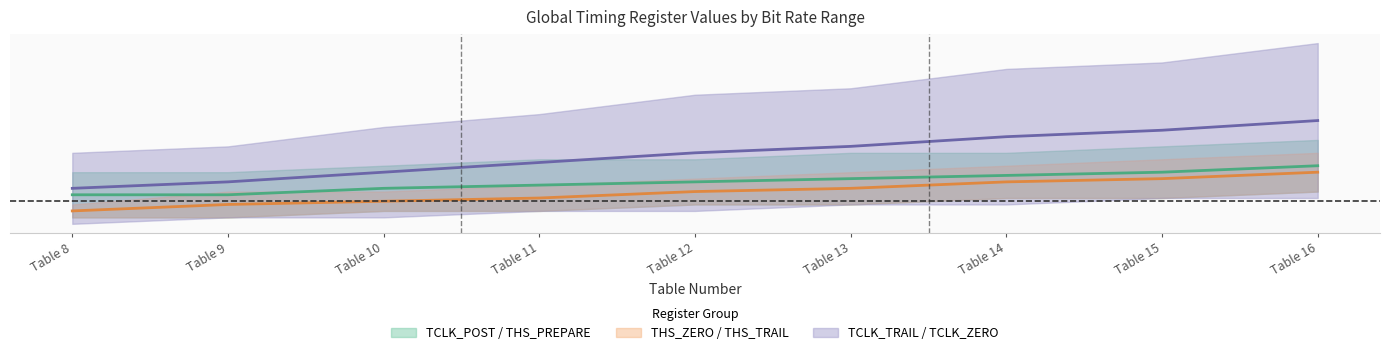

The THS_ZERO_MIN_EX series shows 0.0 at Table 14. True or false?

False